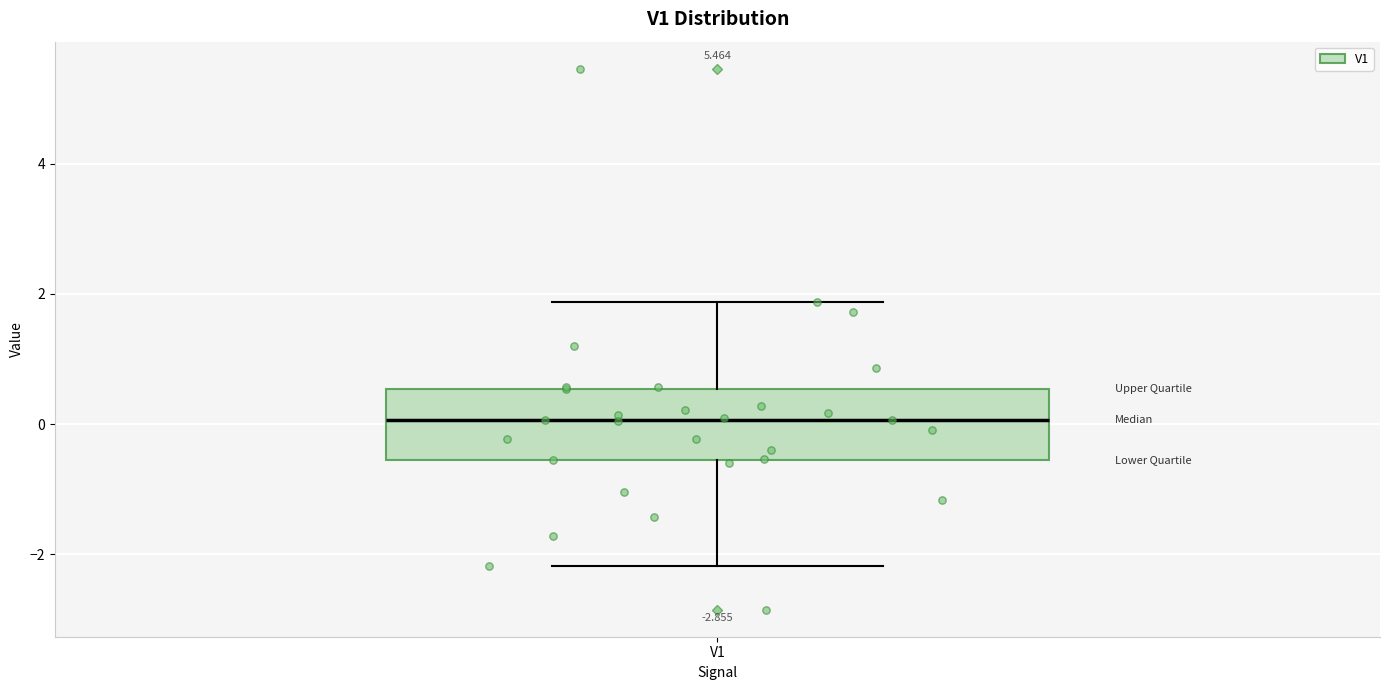

Read this box plot against the y-axis: the position of the median line, the range covered by the box, and the ends of both whiskers. The values are not printed on the chart, so give them approximately, as read against the axis.

median 0.0, box -0.6 to 0.6, whiskers -2.2 to 1.8